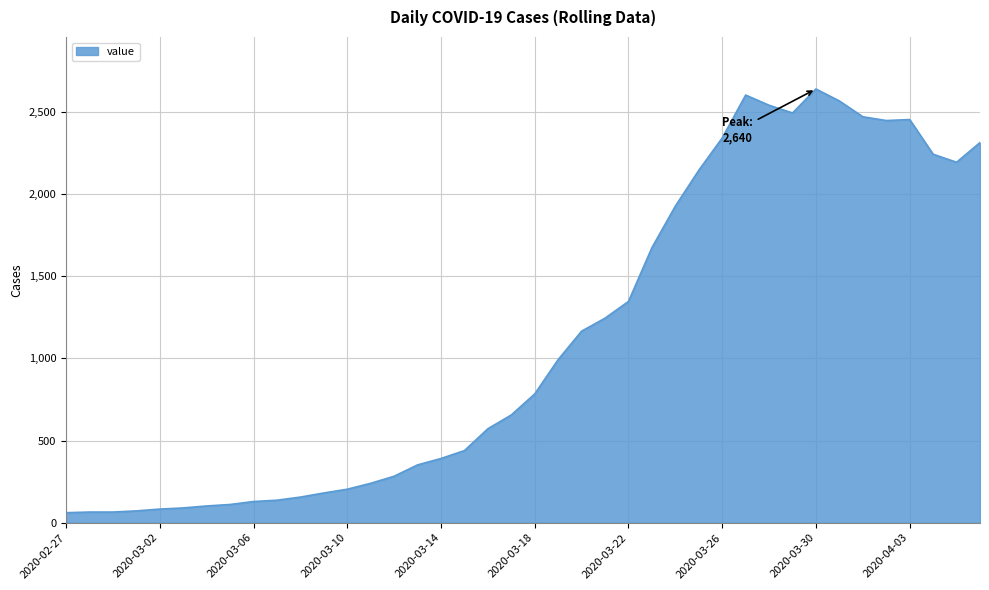

True or false: there are more than 2 points higher than both neighbors.

True